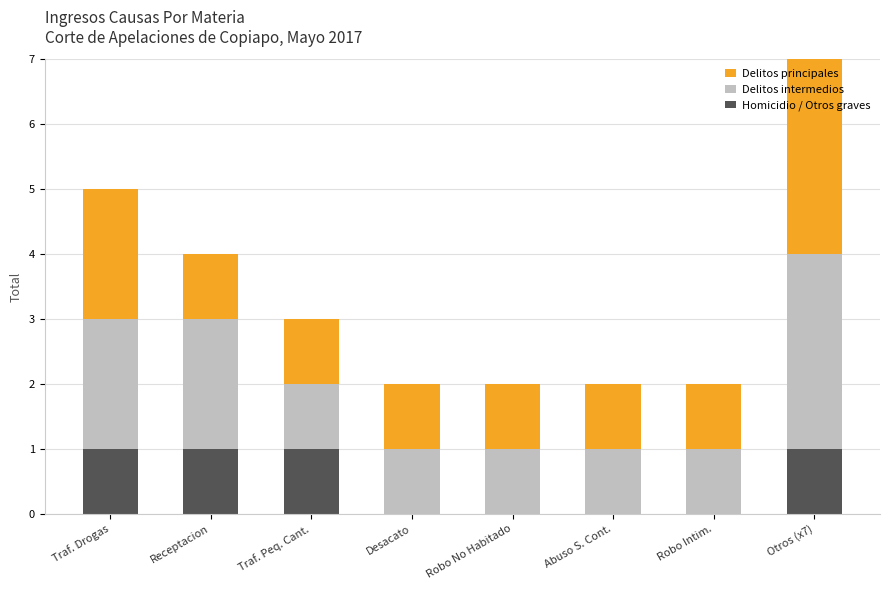

At which category is the sum across all series the highest?

Otros (x7)